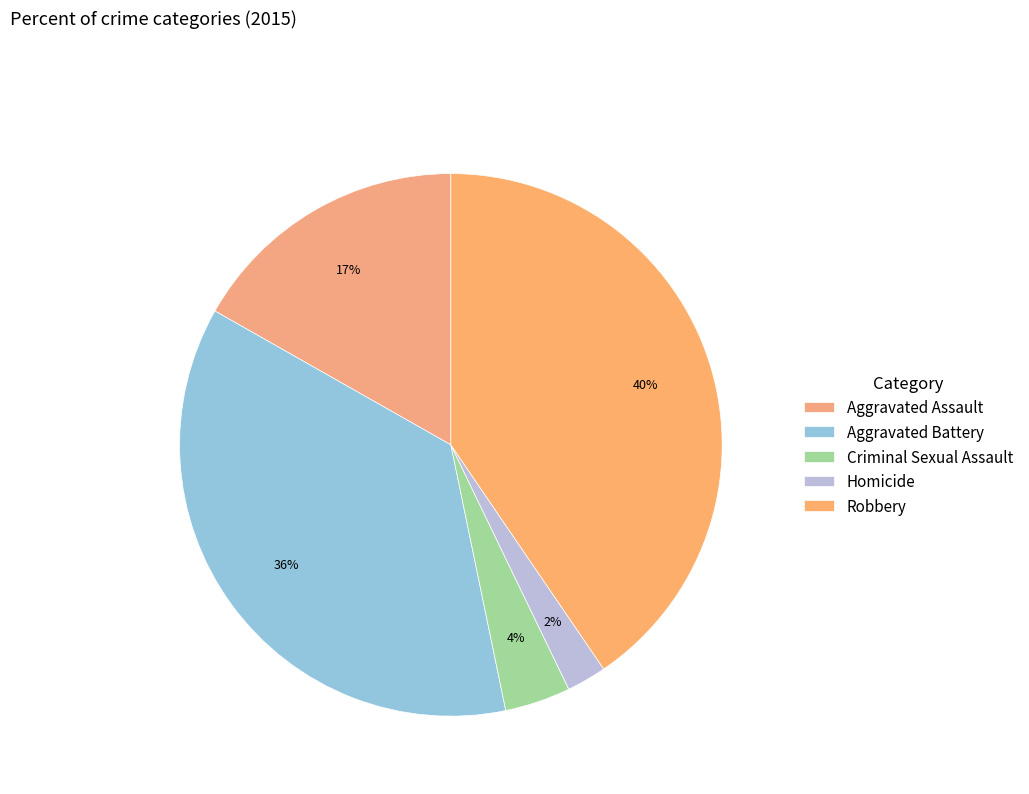

Does Criminal Sexual Assault account for over 50% of the chart?

No